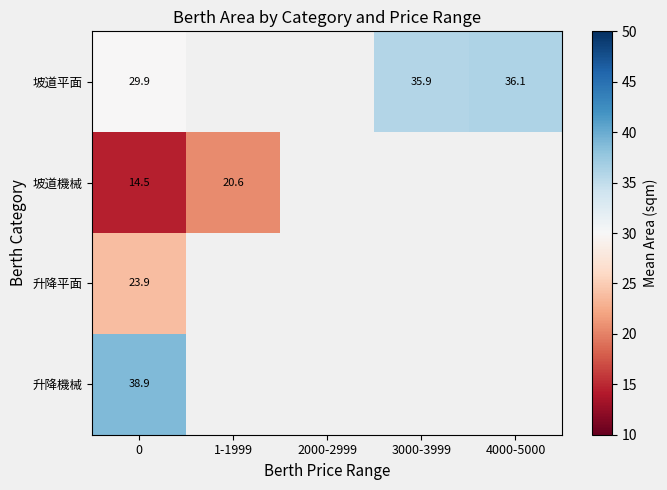

How many series are shown in this chart?

4